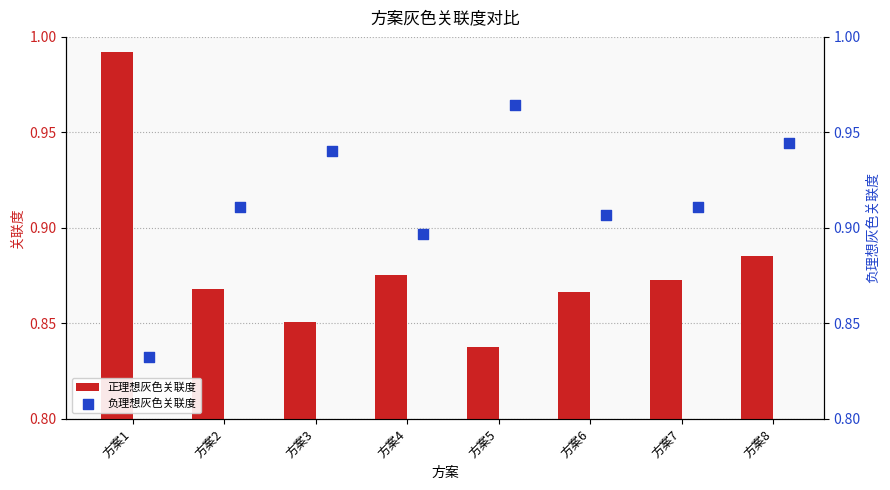

What are all the series names shown in the legend?

正理想灰色关联度, 负理想灰色关联度